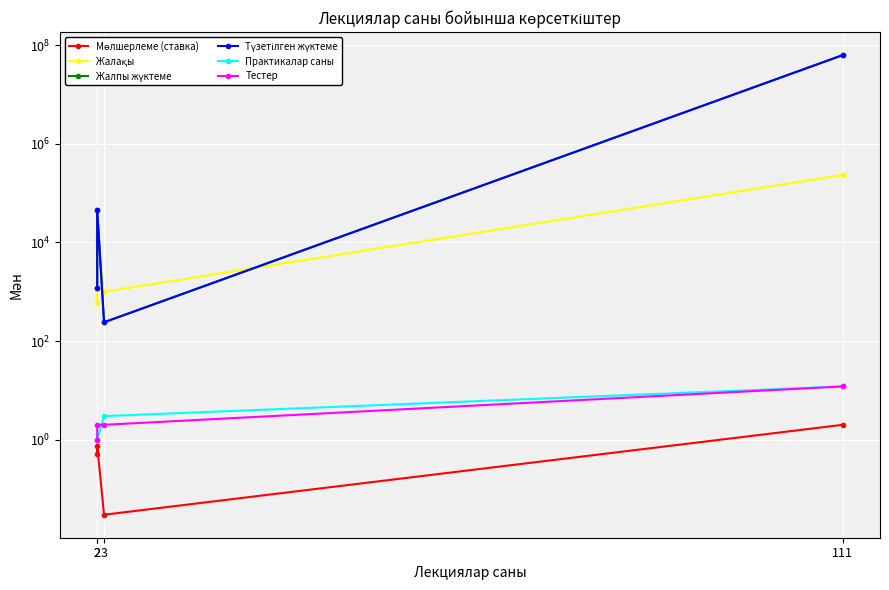

At which category is the sum across all series the highest?

111